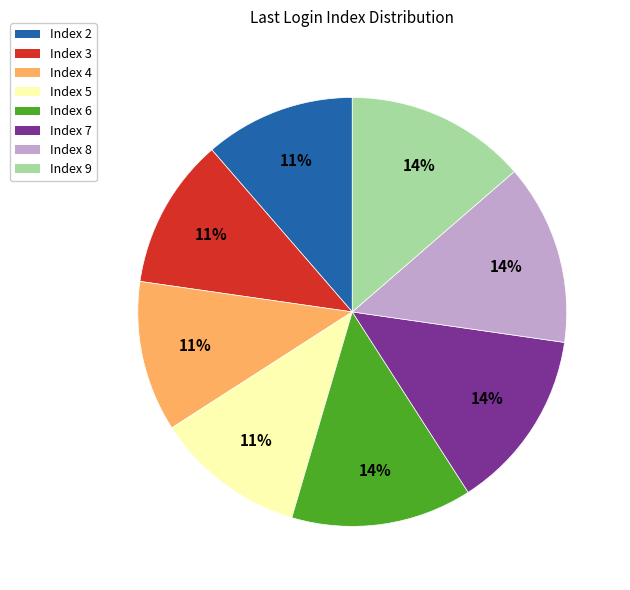

How many slices are in this pie chart?

8